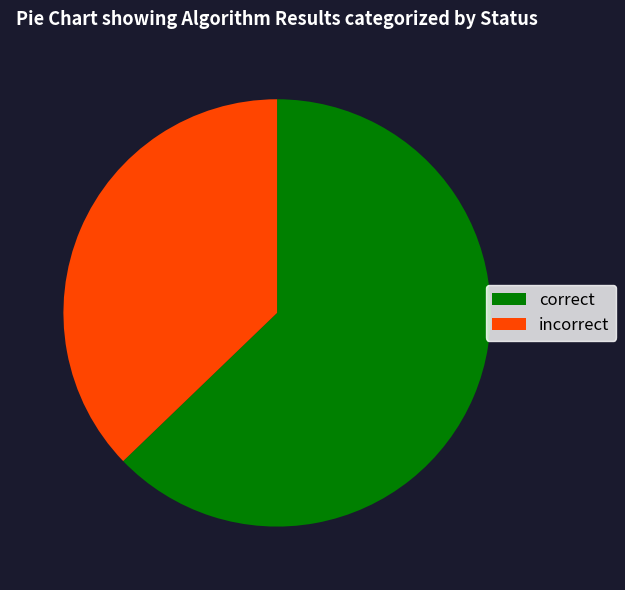

Approximately how many times larger is the value at incorrect compared to correct?

0.6